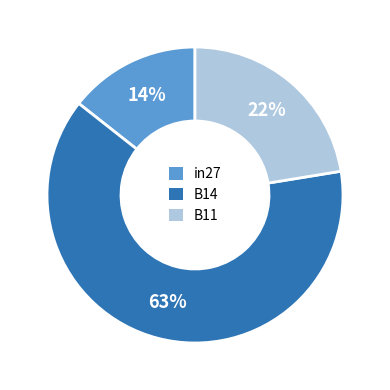

Count the number of slices in the pie.

3